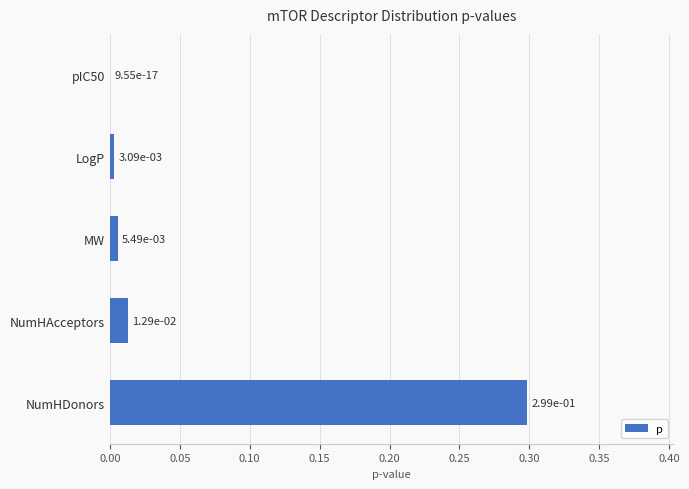

How many data points does each series have?

5